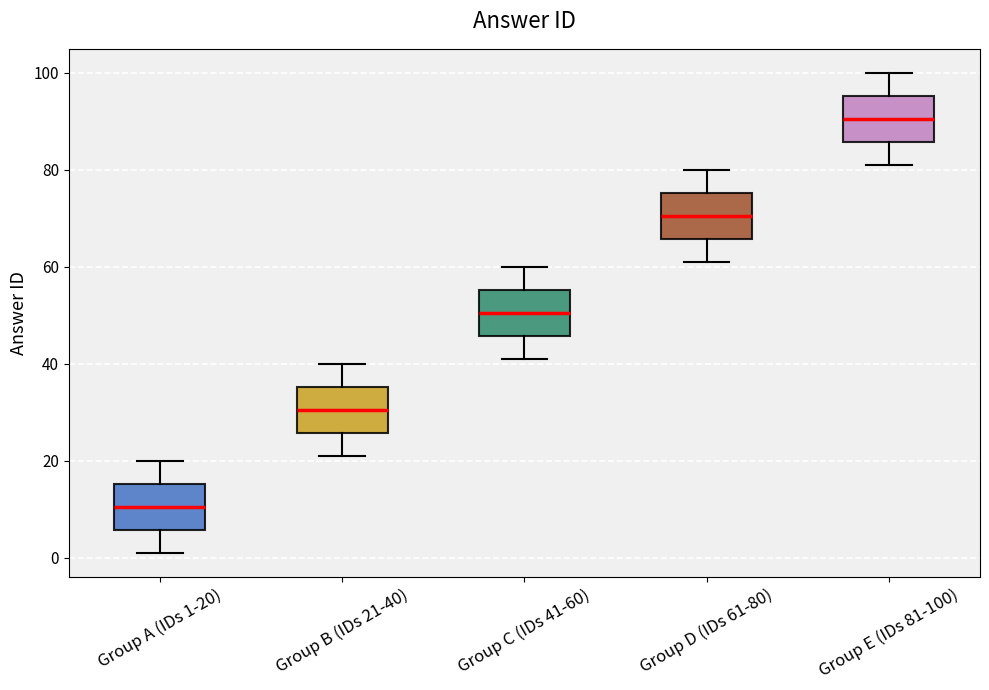

Which box's median line is the lowest?

Group A (IDs 1-20)